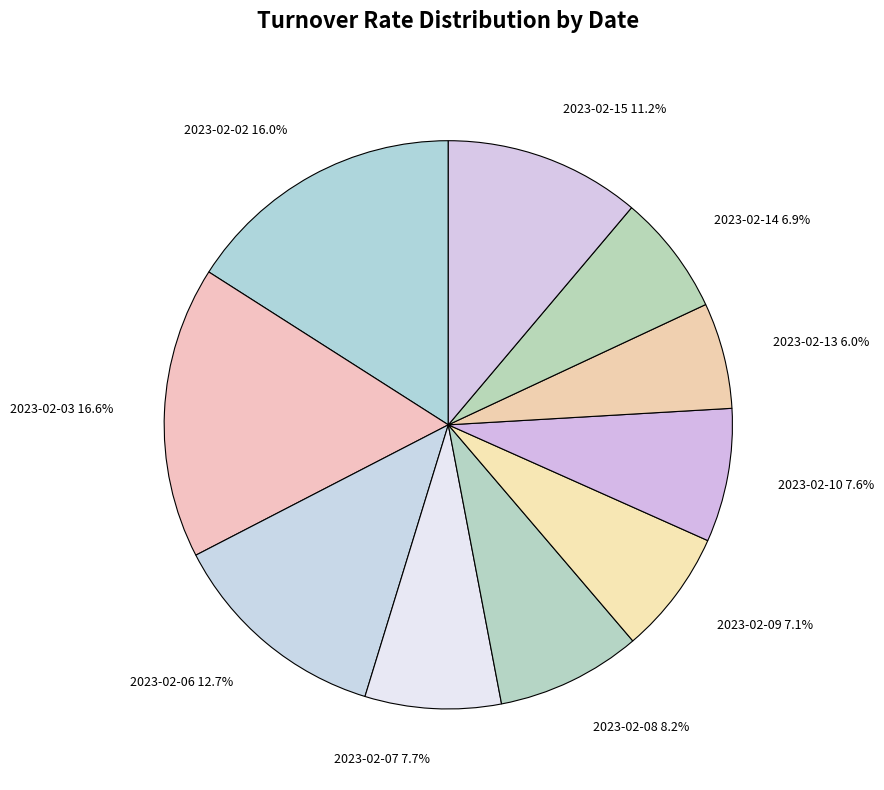

How many slices are in this pie chart?

10